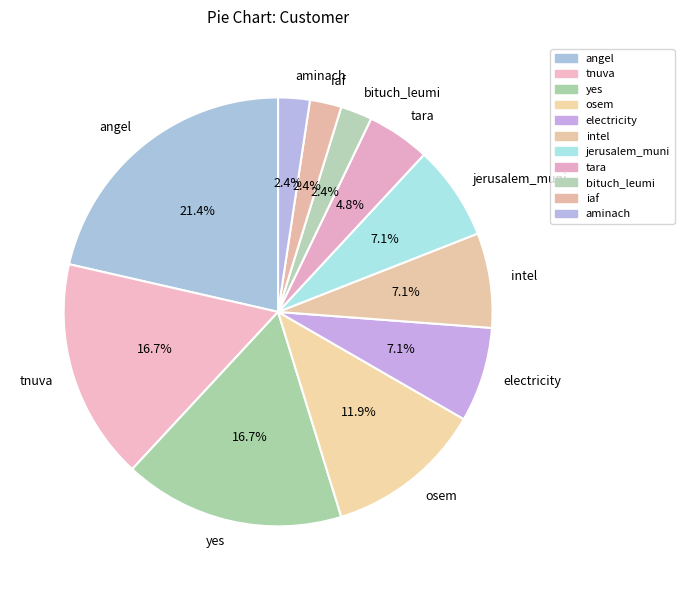

What is the largest slice in the pie chart?

angel